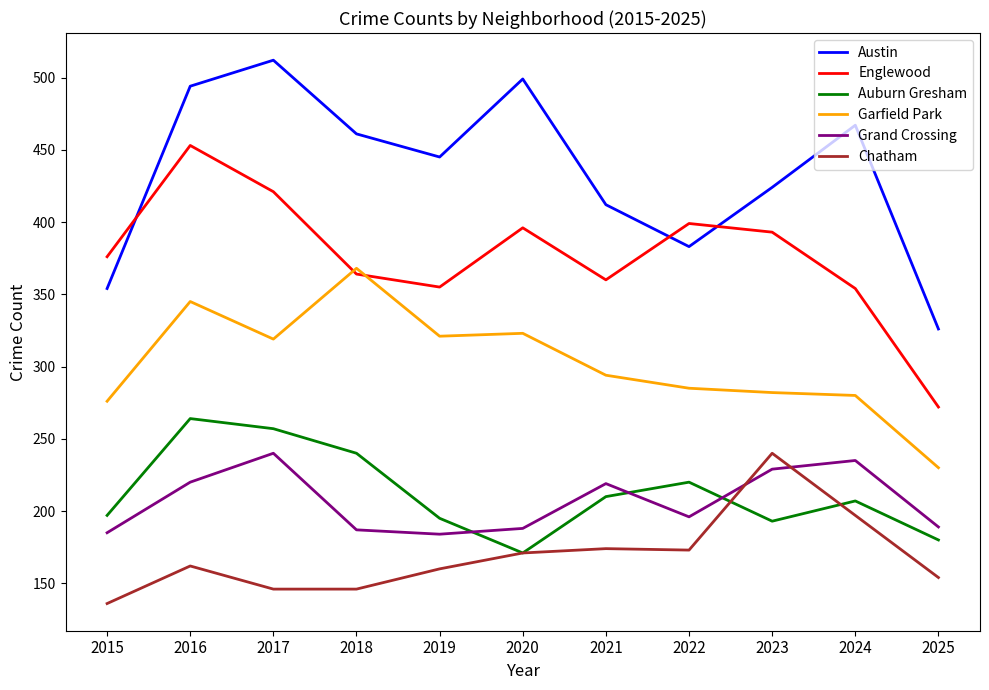

How many times do Englewood and Garfield Park cross each other?

2